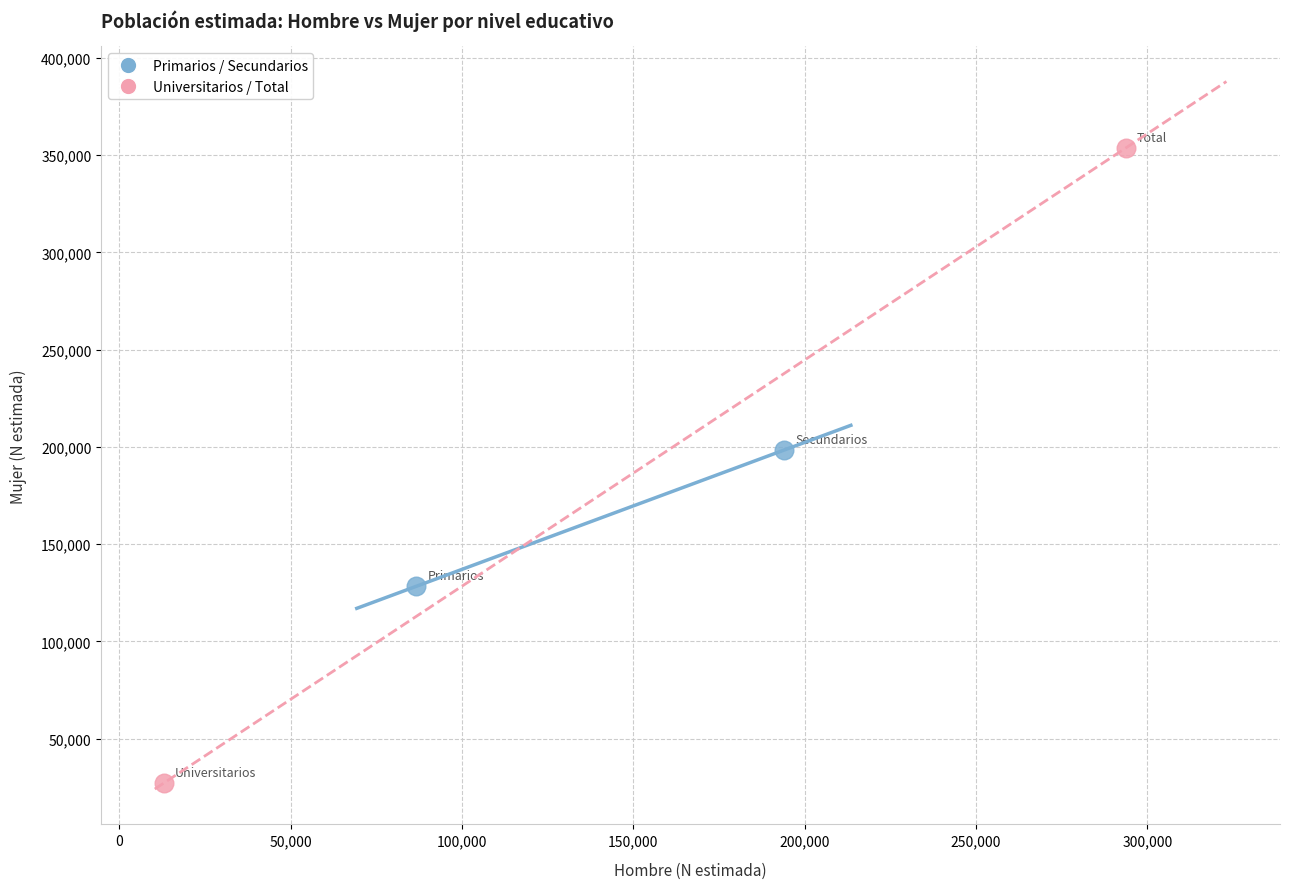

Which series contains the highest Y value?

Universitarios / Total